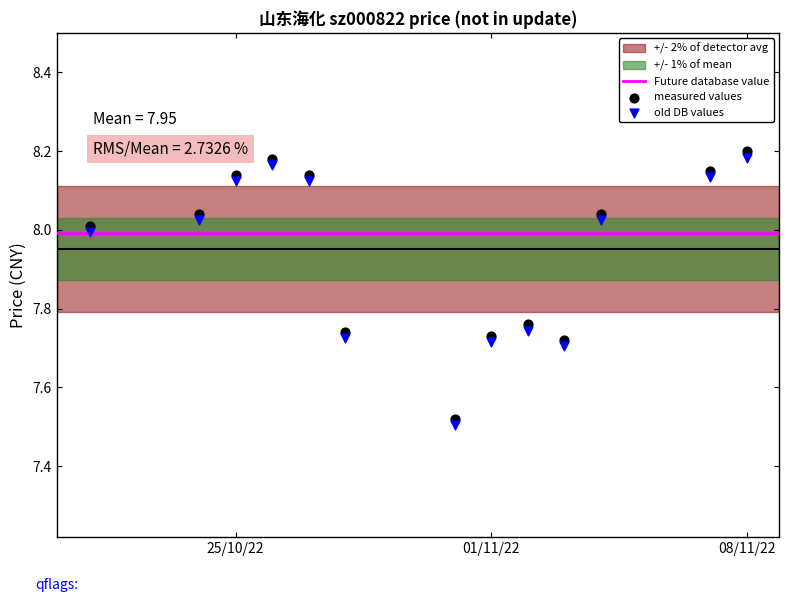

Which series has the widest spread of Y values?

measured values